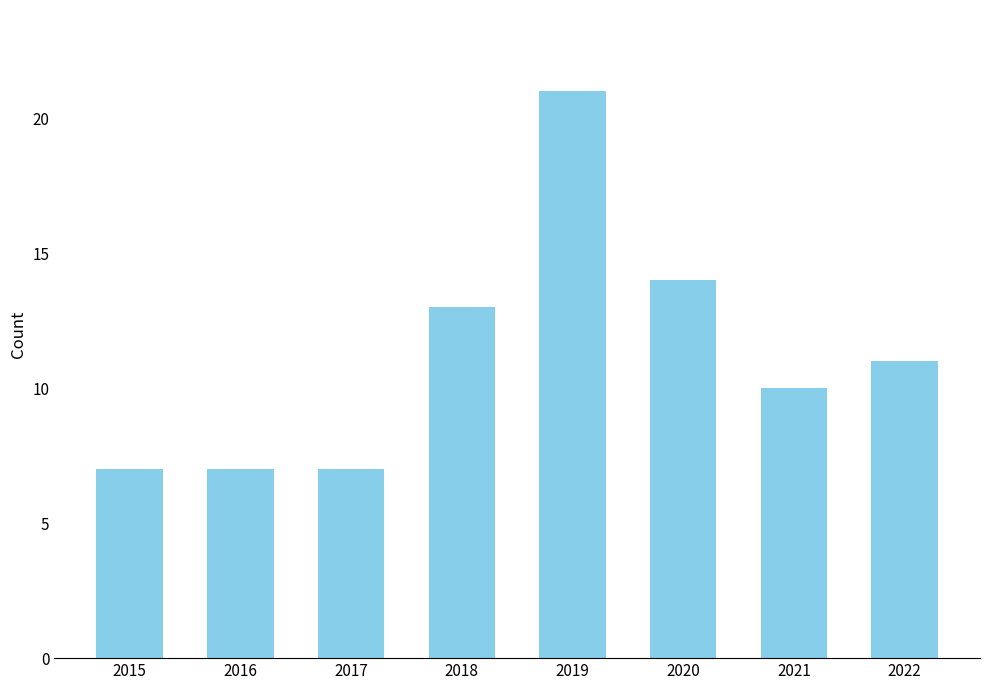

The value at 2015 is 3. True or false?

False